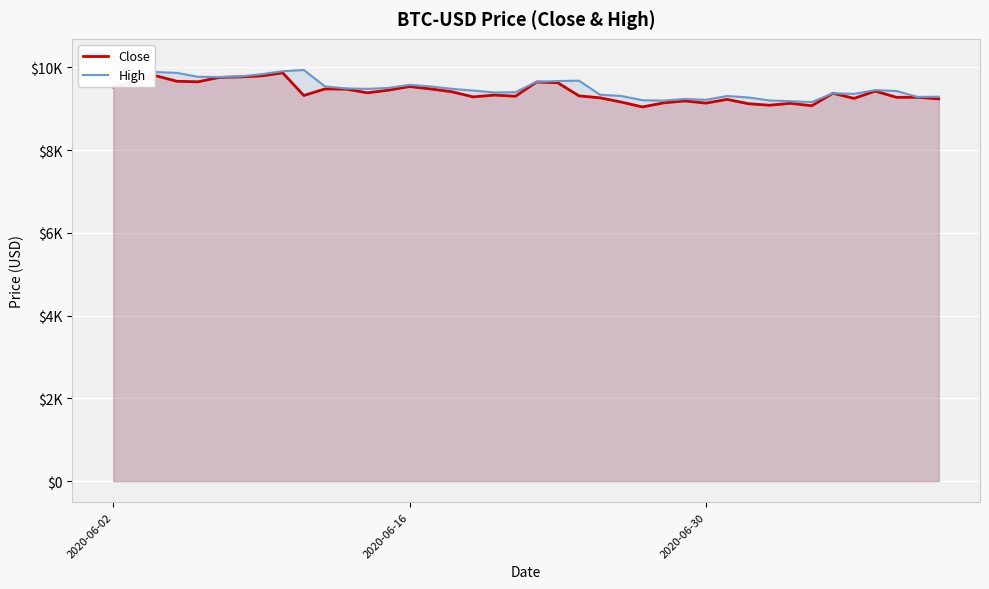

Reading right to left, list all the values displayed in this chart.

Close: 9240.3	9278.8	9278.0	9428.3	9252.3	9375.5	9073.9	9132.5	9087.3	9123.4	9228.3	9138.0	9190.9	9143.6	9045.4	9162.9	9264.8	9313.6	9629.7	9648.7	9303.6	9332.3	9288.0	9411.8	9480.3	9538.0	9450.7	9386.8	9475.3	9480.8	9321.8	9870.1	9795.7	9771.5	9758.9	9653.7	9665.5	9800.6	9656.7	9529.8
High: 9293.5	9287.5	9431.4	9450.3	9360.6	9375.5	9162.2	9183.3	9202.3	9275.0	9309.8	9217.8	9237.6	9197.5	9207.8	9310.5	9340.2	9680.4	9670.5	9655.1	9401.1	9395.0	9440.9	9482.8	9540.4	9579.4	9504.9	9482.3	9493.2	9540.5	9938.3	9908.9	9836.4	9782.3	9768.5	9773.4	9869.2	9887.6	9682.9	10182.3